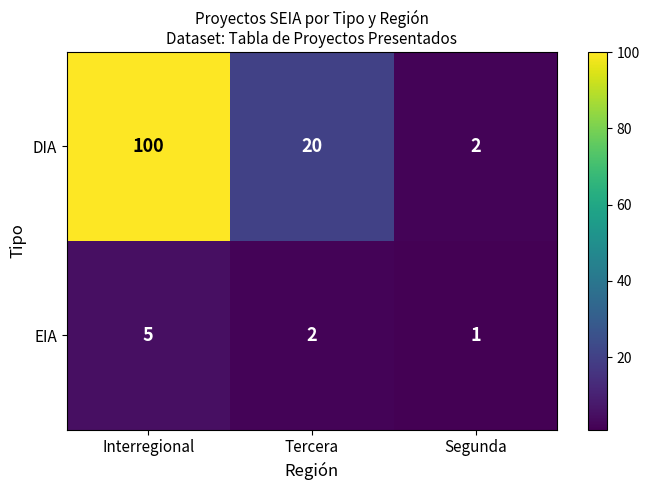

Which label corresponds to the largest value in the chart?

Interregional